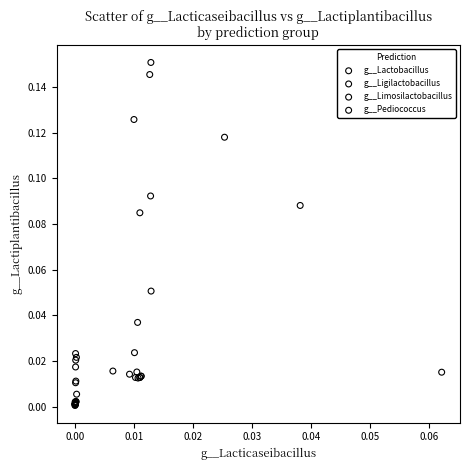

Which series has the largest Y range (max minus min)?

g__Pediococcus